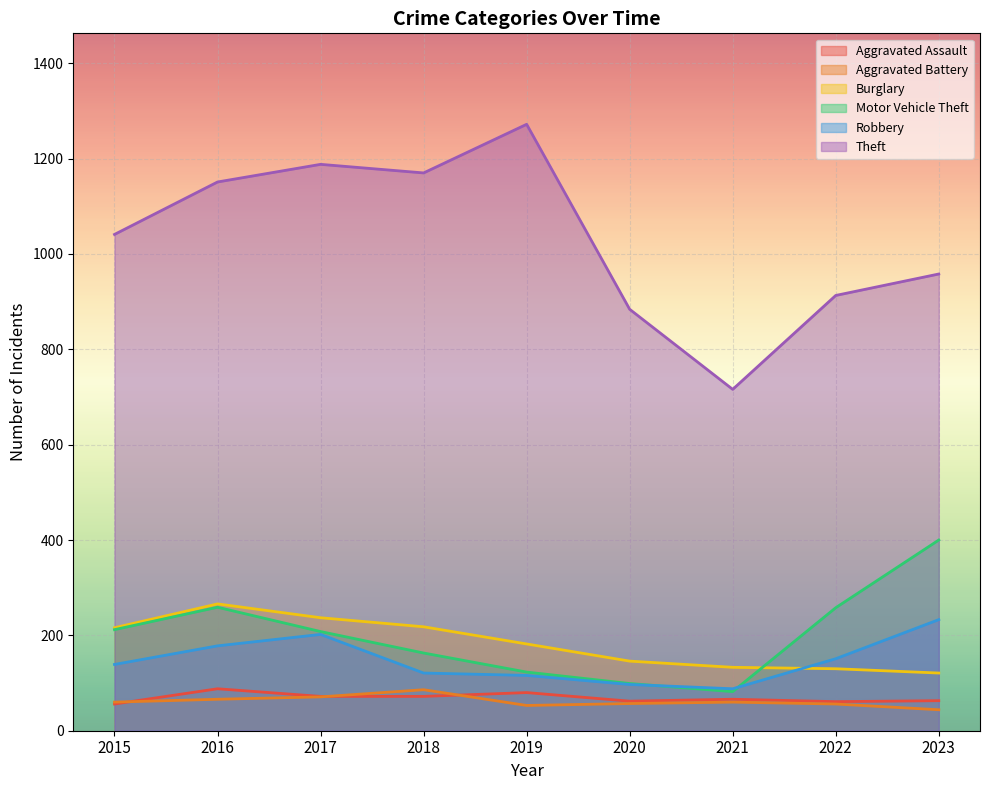

The value of Aggravated Battery at 2018 is 135. True or false?

False